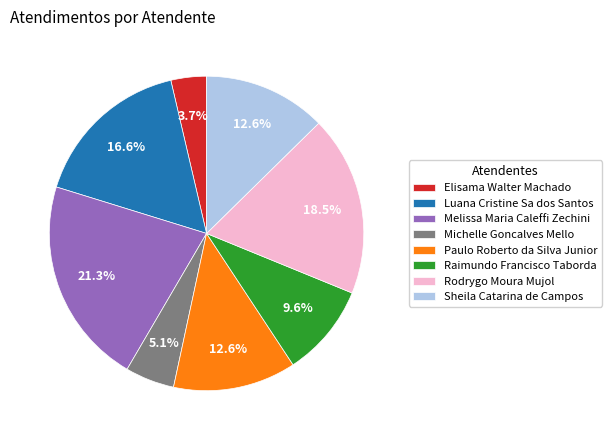

How many segments does this pie chart have?

8